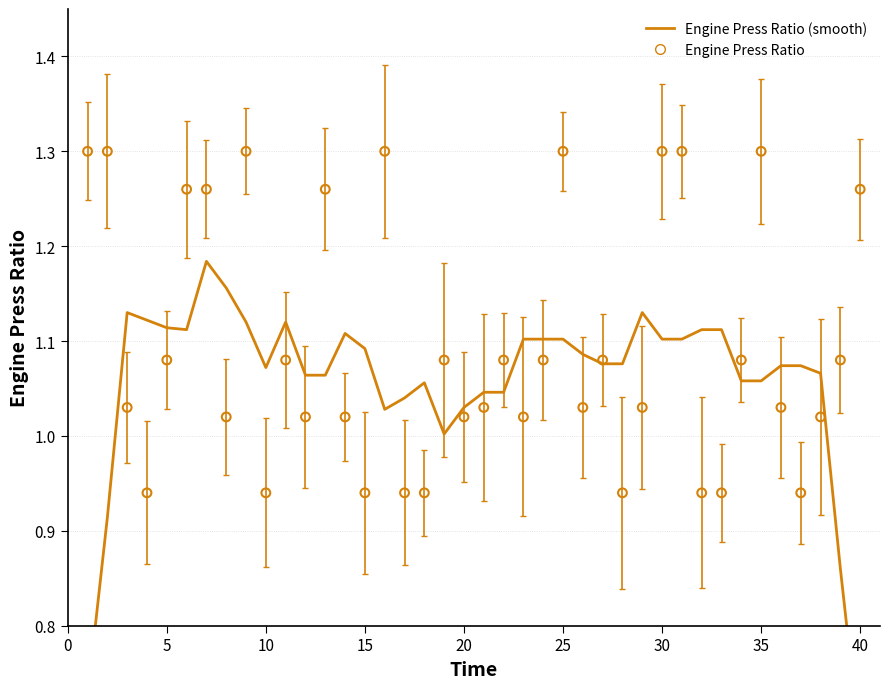

At which category is the sum across all series the highest?

30